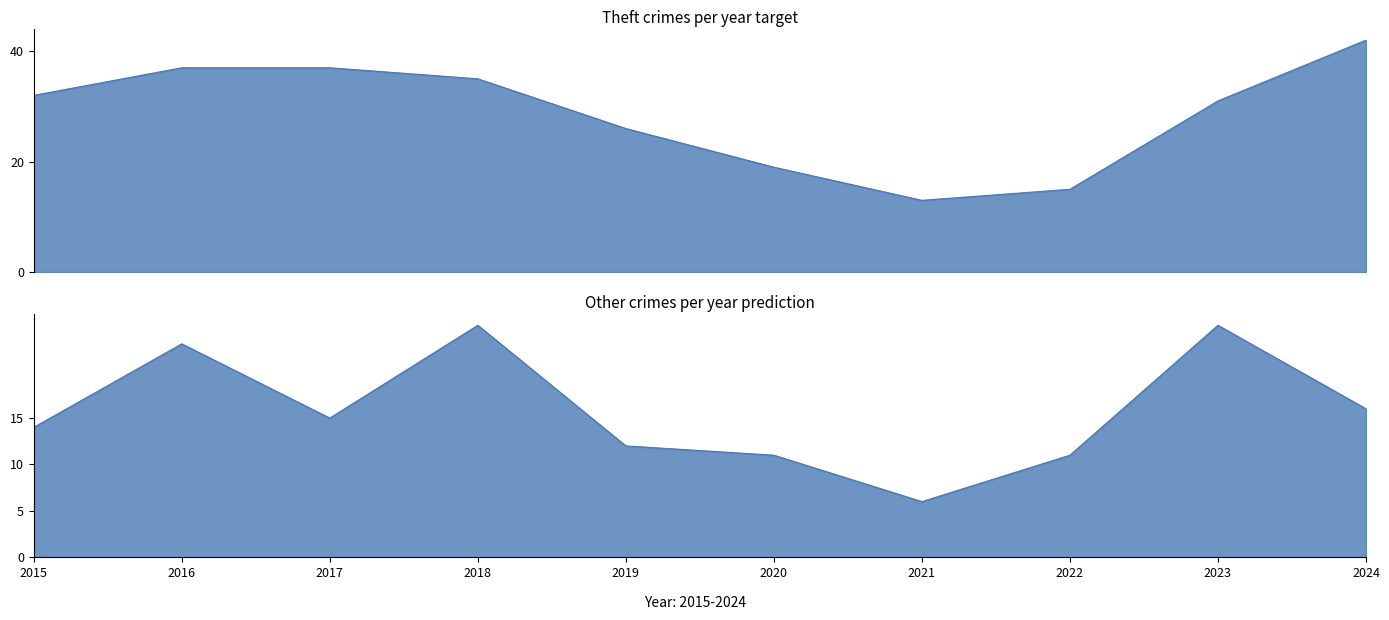

Which series has the widest spread of values?

Theft